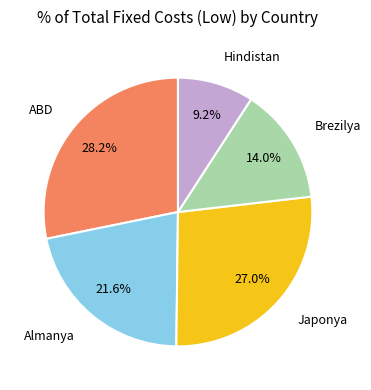

Is there any slice that represents more than half of the pie?

No